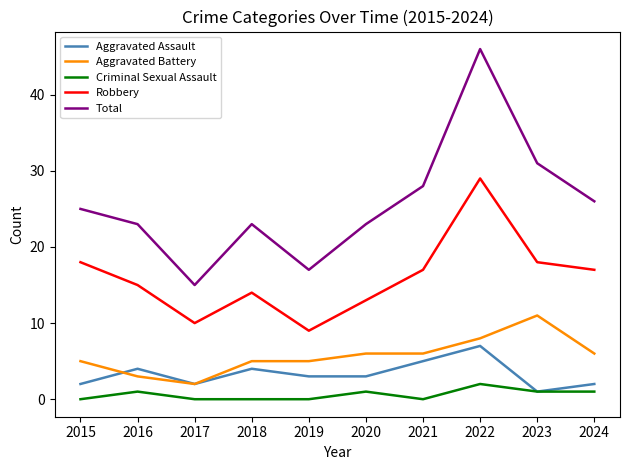

Reading right to left, list all the values displayed in this chart.

Aggravated Assault: 2	1	7	5	3	3	4	2	4	2
Aggravated Battery: 6	11	8	6	6	5	5	2	3	5
Criminal Sexual Assault: 1	1	2	0	1	0	0	0	1	0
Robbery: 17	18	29	17	13	9	14	10	15	18
Total: 26	31	46	28	23	17	23	15	23	25